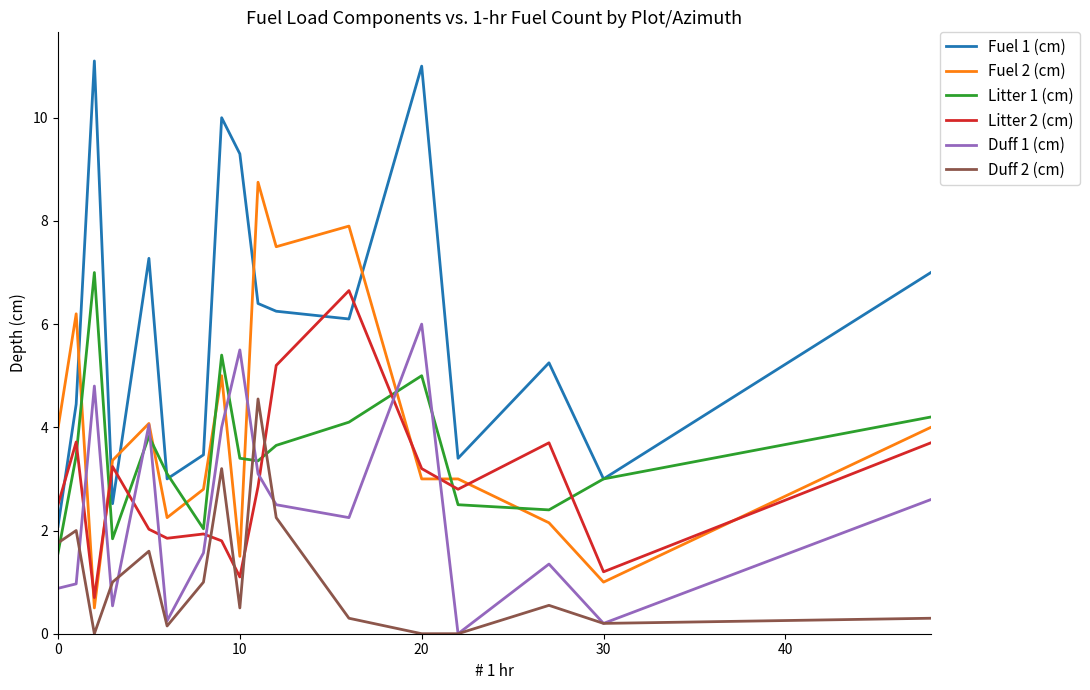

True or false: Duff 2 (cm) and Litter 2 (cm) cross at least once.

True